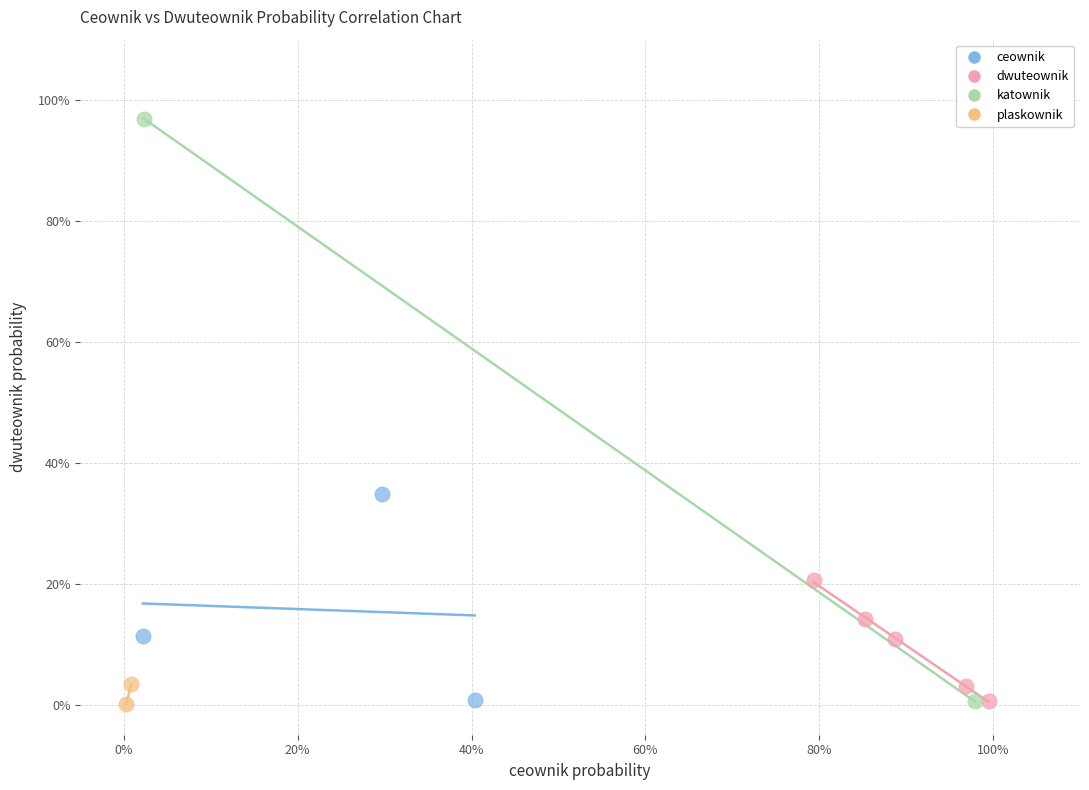

What are all the series names shown in the legend?

ceownik, dwuteownik, katownik, plaskownik